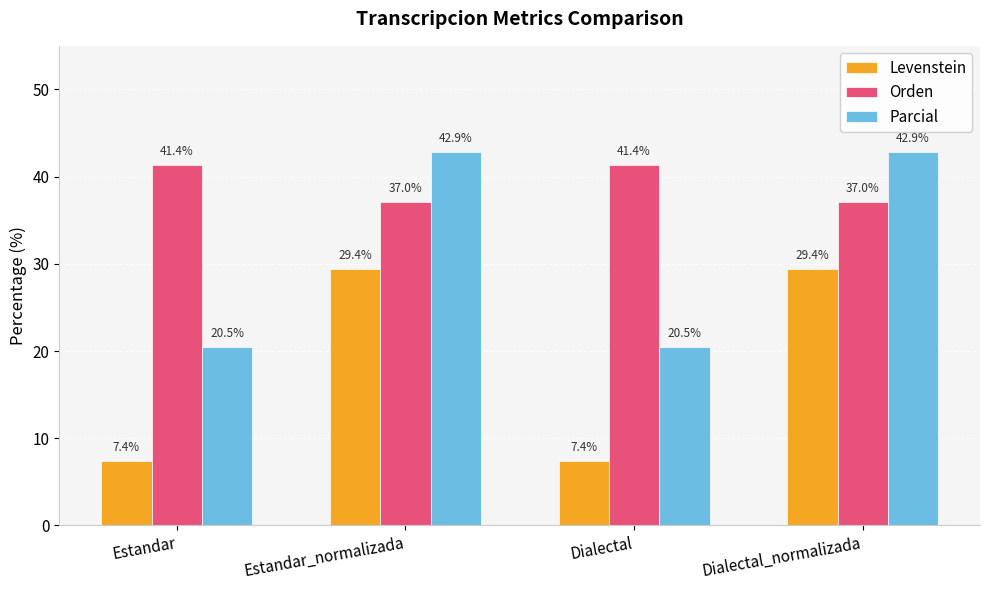

What is the maximum value shown in the chart?

42.9